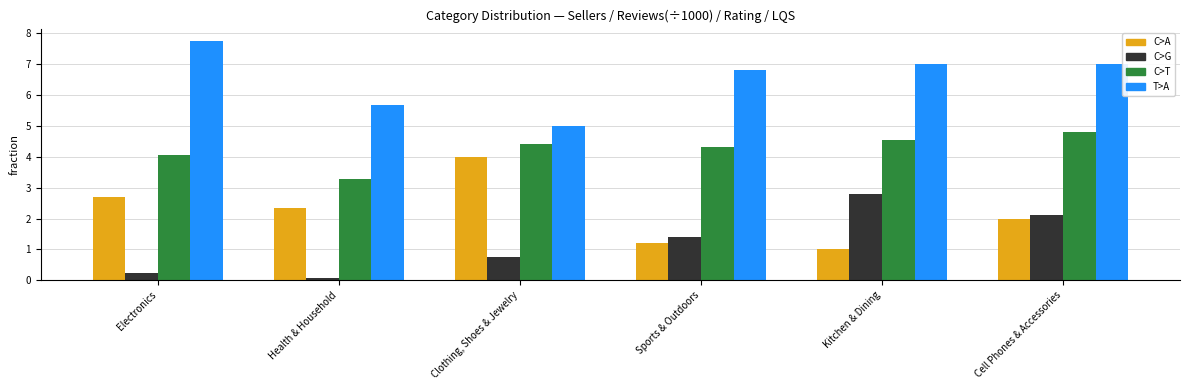

List the series in order of their peak value, lowest first.

C>G, C>A, C>T, T>A